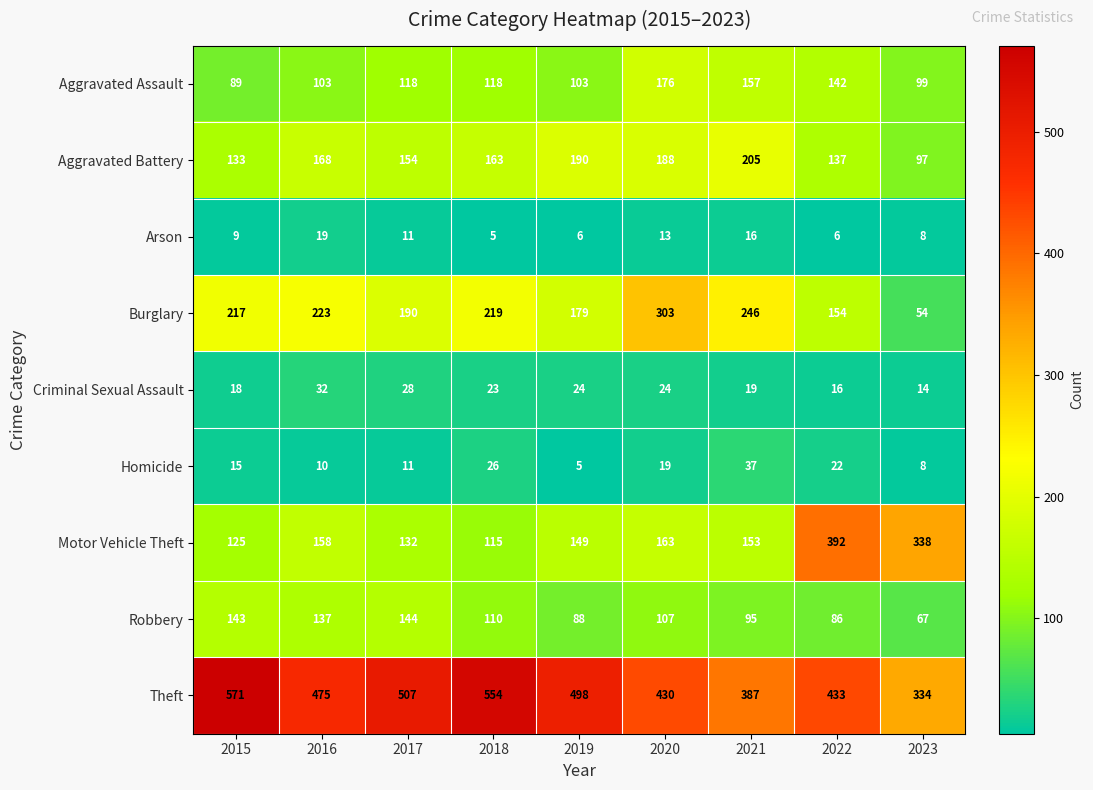

Rank the series by their maximum value, from highest to lowest.

Theft, Motor Vehicle Theft, Burglary, Aggravated Battery, Aggravated Assault, Robbery, Homicide, Criminal Sexual Assault, Arson